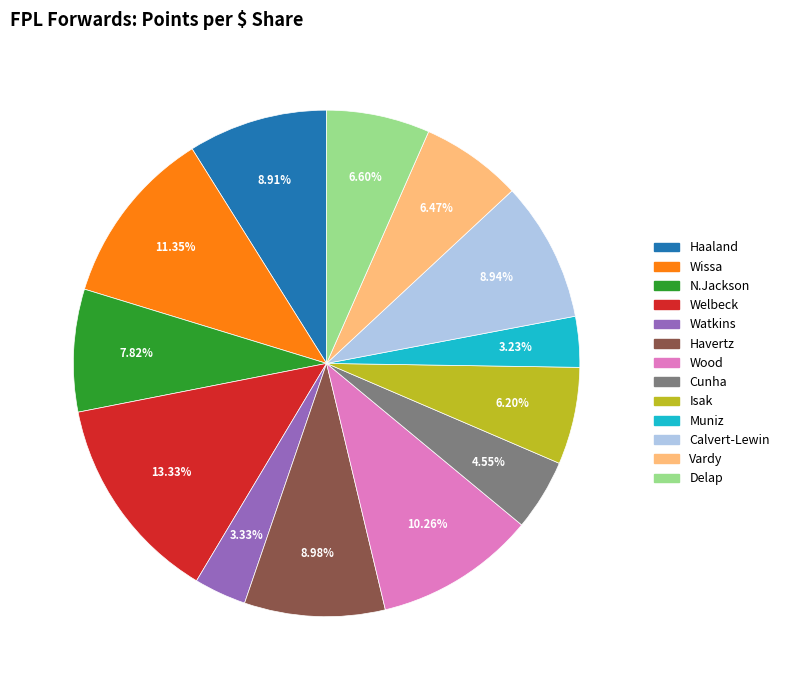

What is the ratio of the value at Watkins to the value at N.Jackson?

0.4